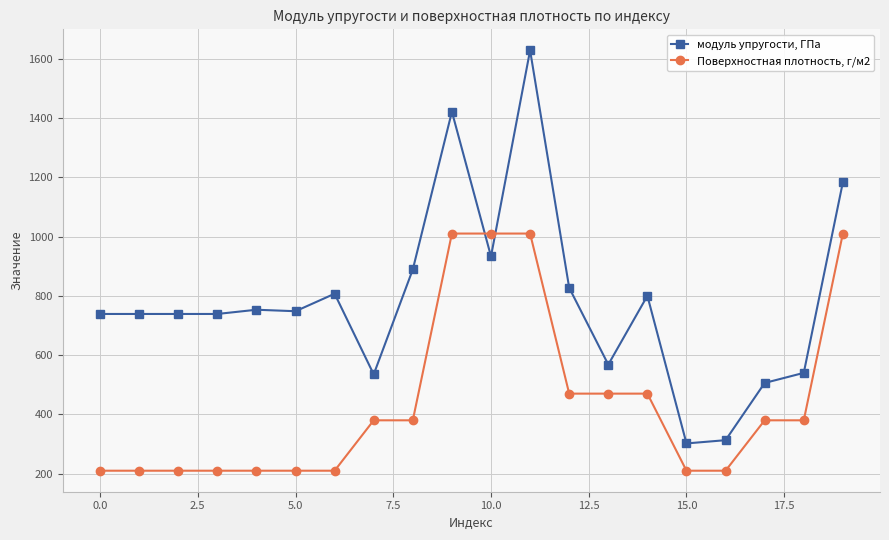

What is the difference between the maximum and minimum values in the Поверхностная плотность, г/м2 series?

800.0